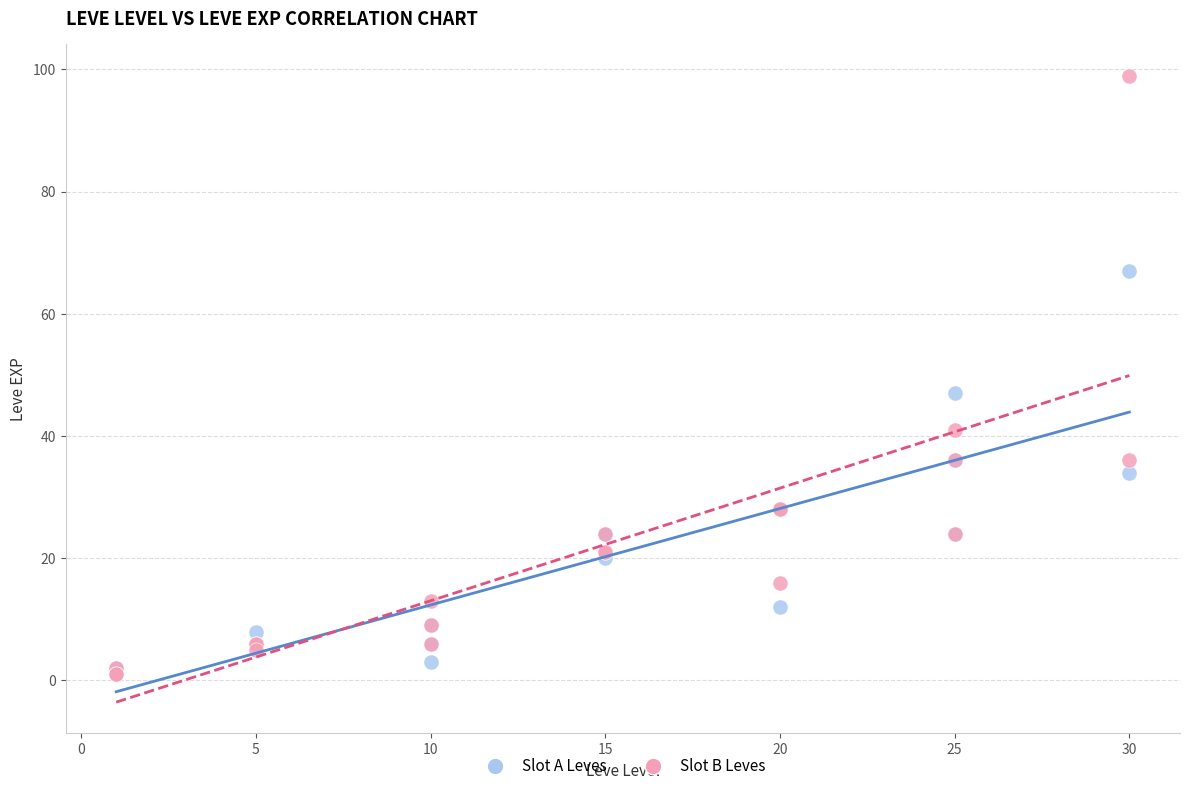

Across all series, what Y value is closest to 50?

47